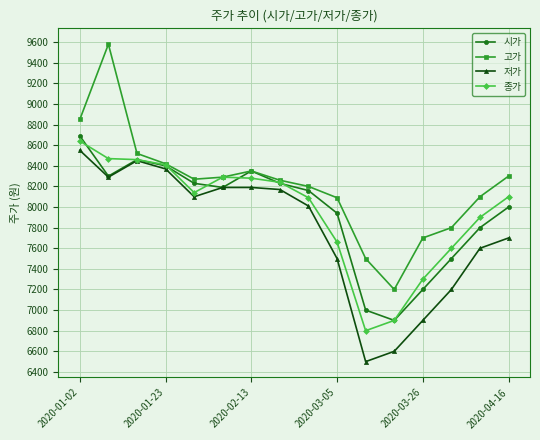

Which series has the widest spread of values?

고가